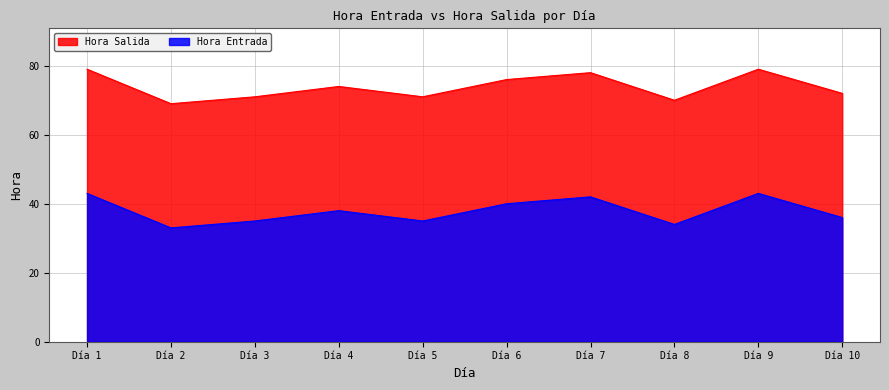

Where is the first local maximum for Hora Salida?

Día 4